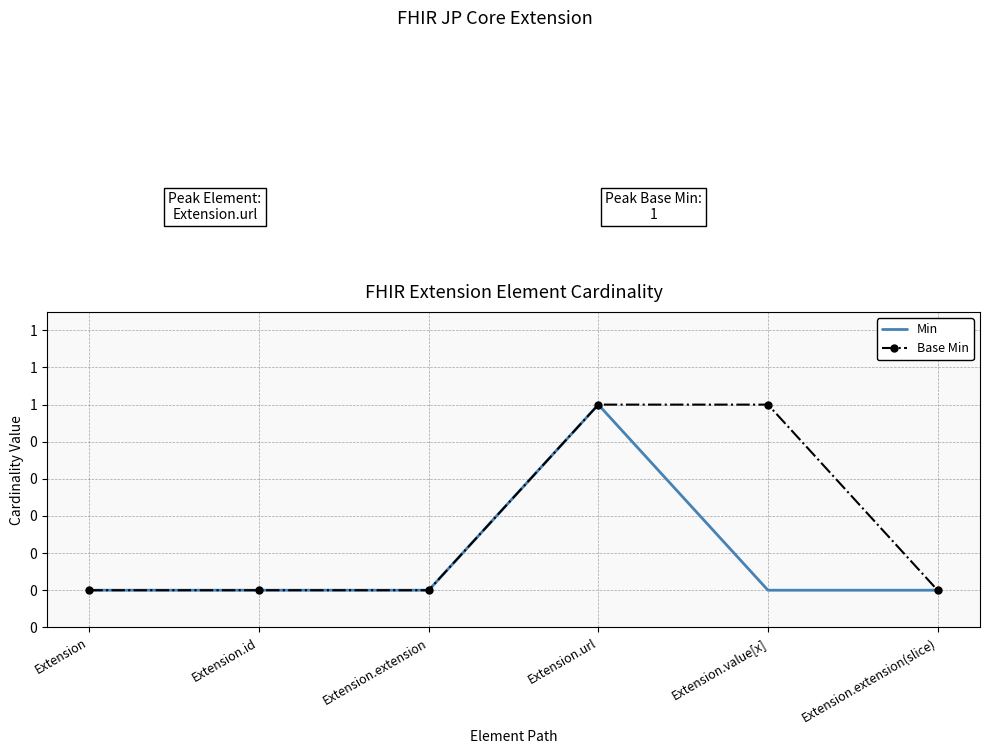

What are all the series names shown in the legend?

Min, Base Min